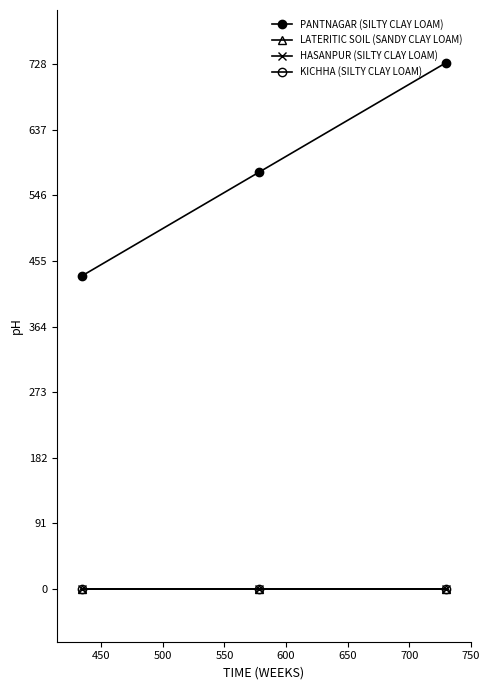

Does the chart have visible grid lines?

No